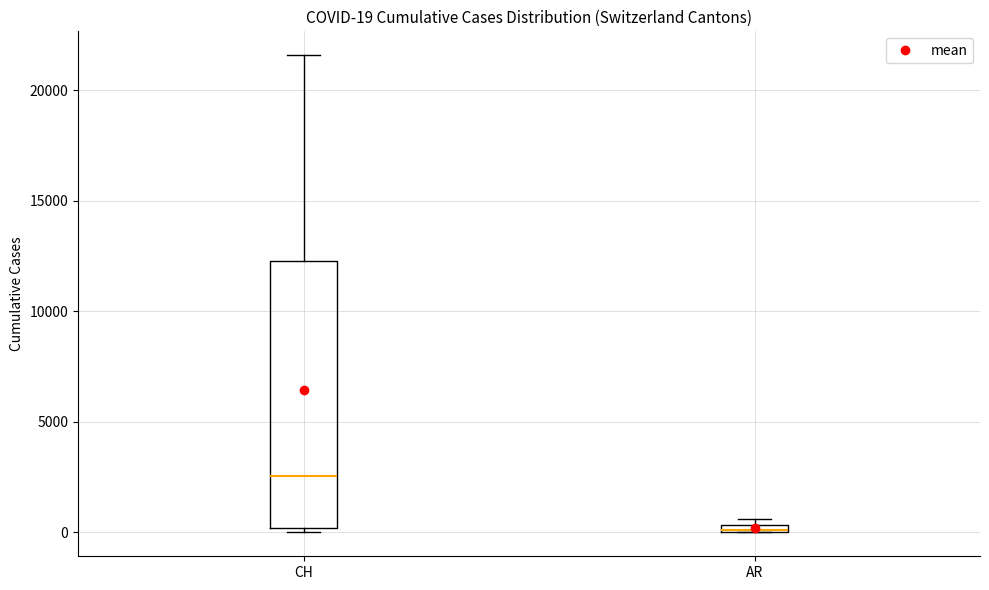

Which box is the tallest, from its lower edge to its upper edge?

CH